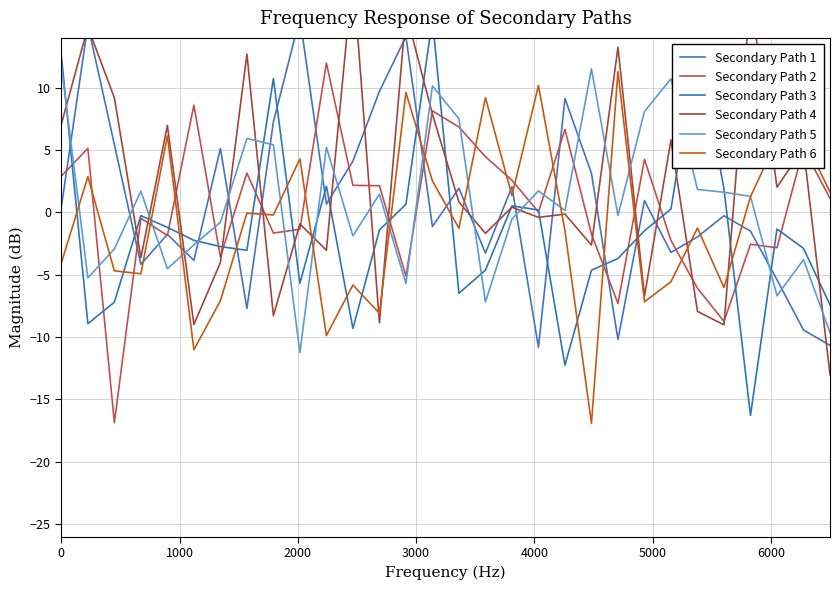

What is the highest value of the Secondary Path 2 series?

12.0